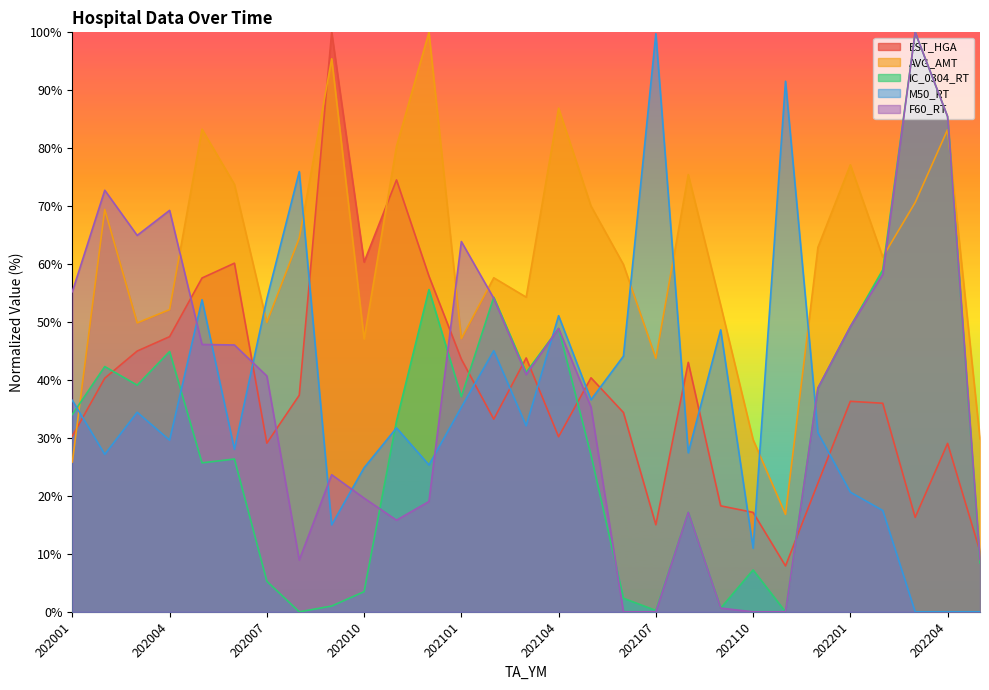

At which category does IC_0304_RT reach its first local peak?

202002